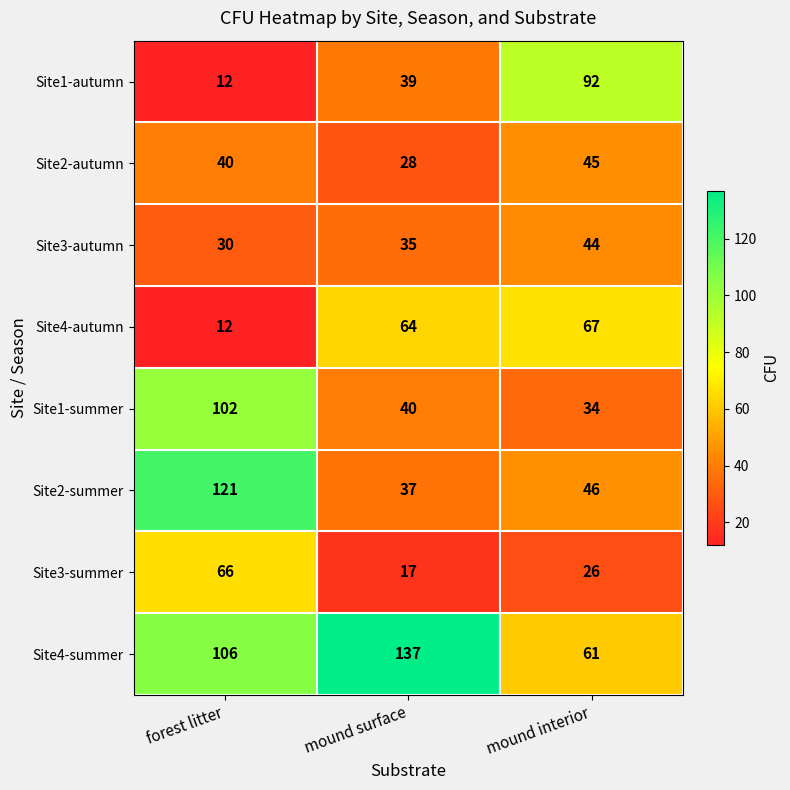

List the series in order of their peak value, lowest first.

Site3-autumn, Site2-autumn, Site3-summer, Site4-autumn, Site1-autumn, Site1-summer, Site2-summer, Site4-summer